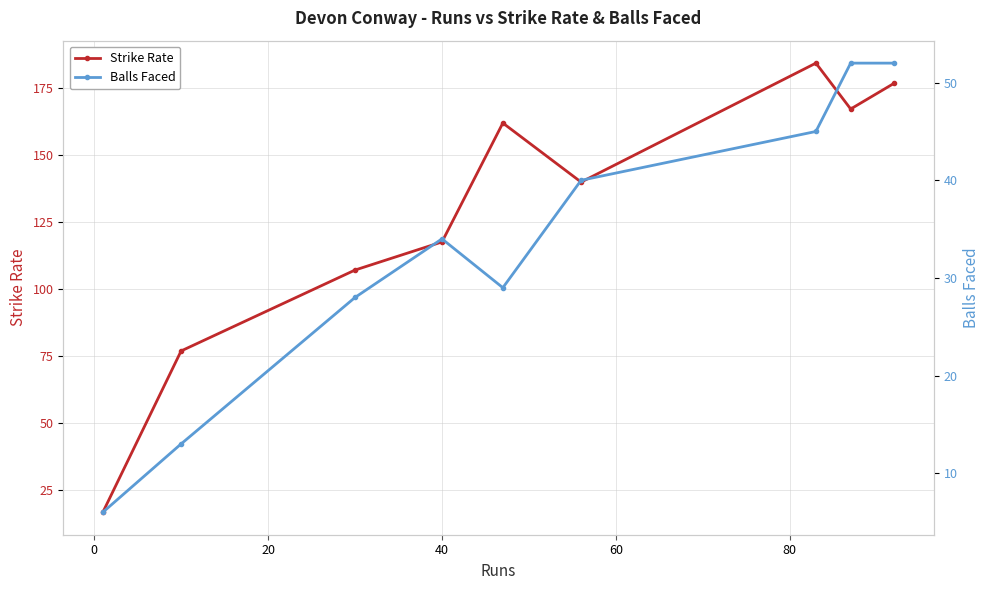

True or false: Strike Rate has more than 2 interior local peaks.

False